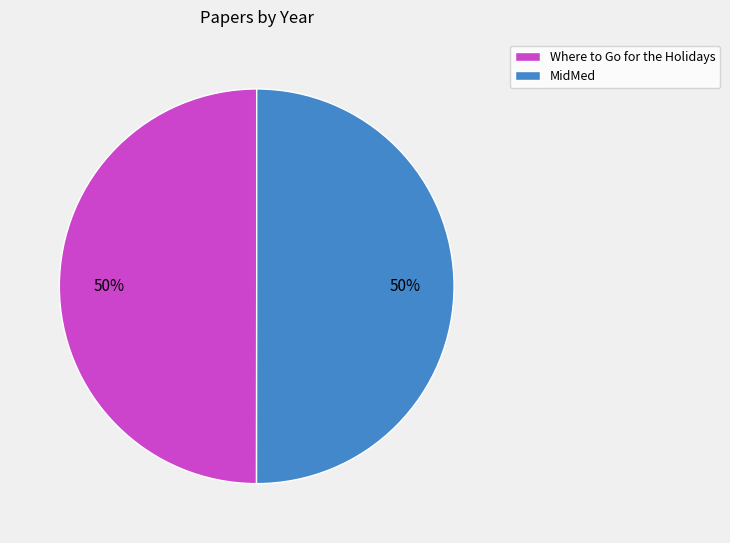

To the nearest percent, what is the average slice percentage?

50%